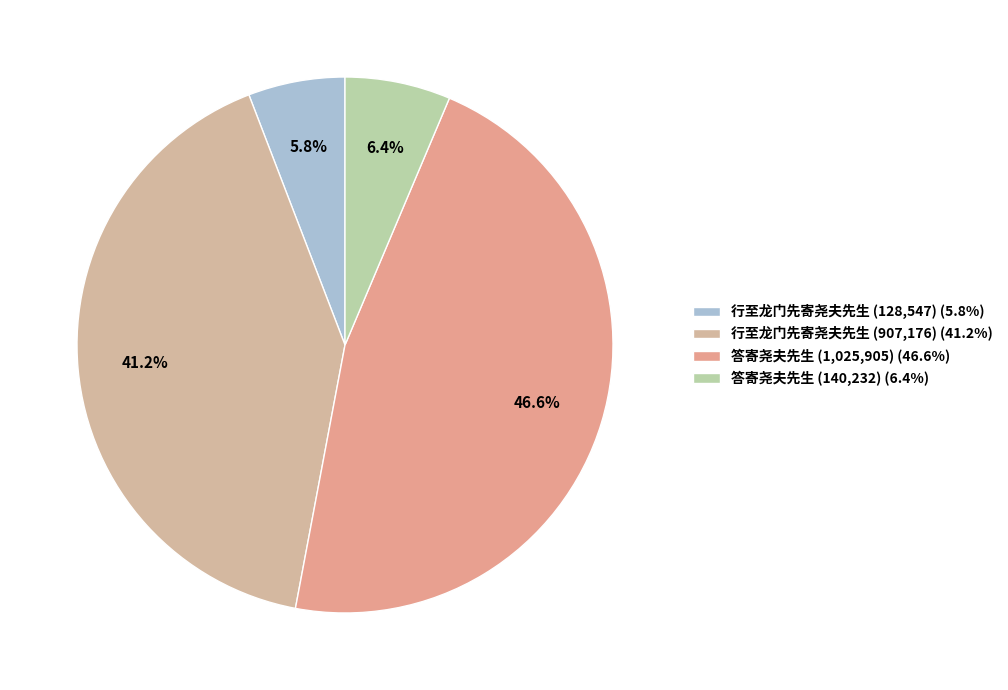

Count the number of slices in the pie.

4